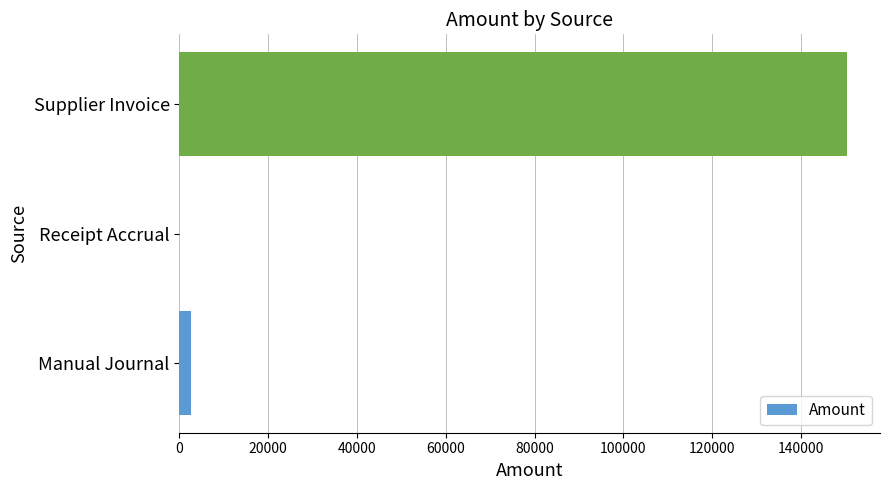

What is the sum of all values?

152940.0